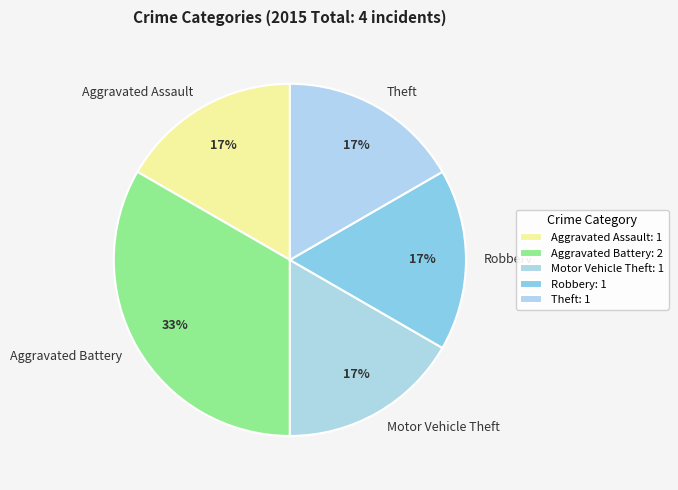

What is the ratio of the value at Aggravated Assault to the value at Motor Vehicle Theft?

1.0